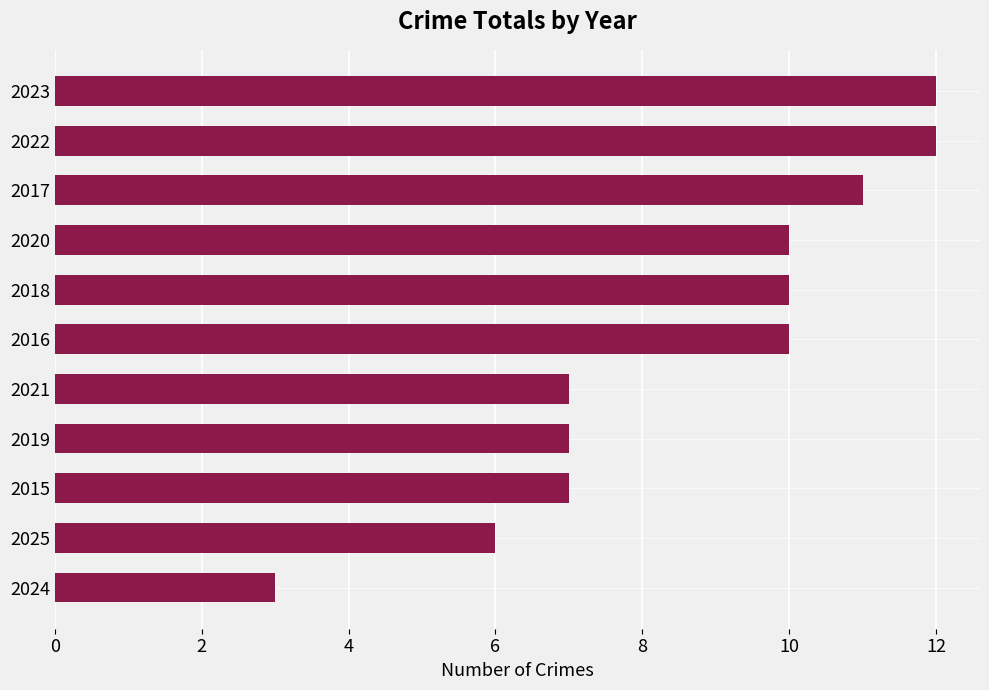

The chart shows a value of 6 at 2017. True or false?

False